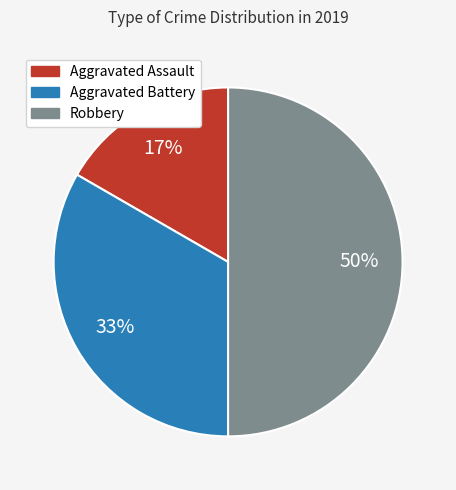

The Aggravated Battery slice represents 33% of the pie. True or false?

True